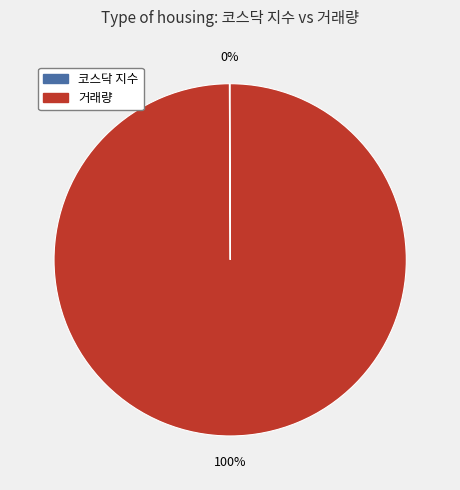

To the nearest percent, what portion does 거래량 represent?

100%